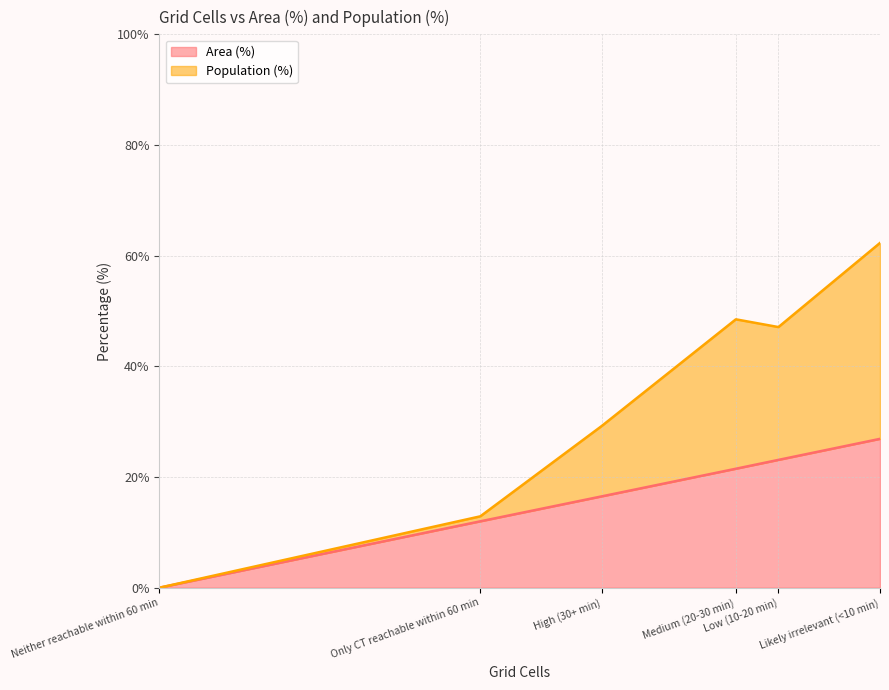

Is the value of Population (%) at High (30+ min) greater than the value of Area (%) at Neither reachable within 60 min?

Yes